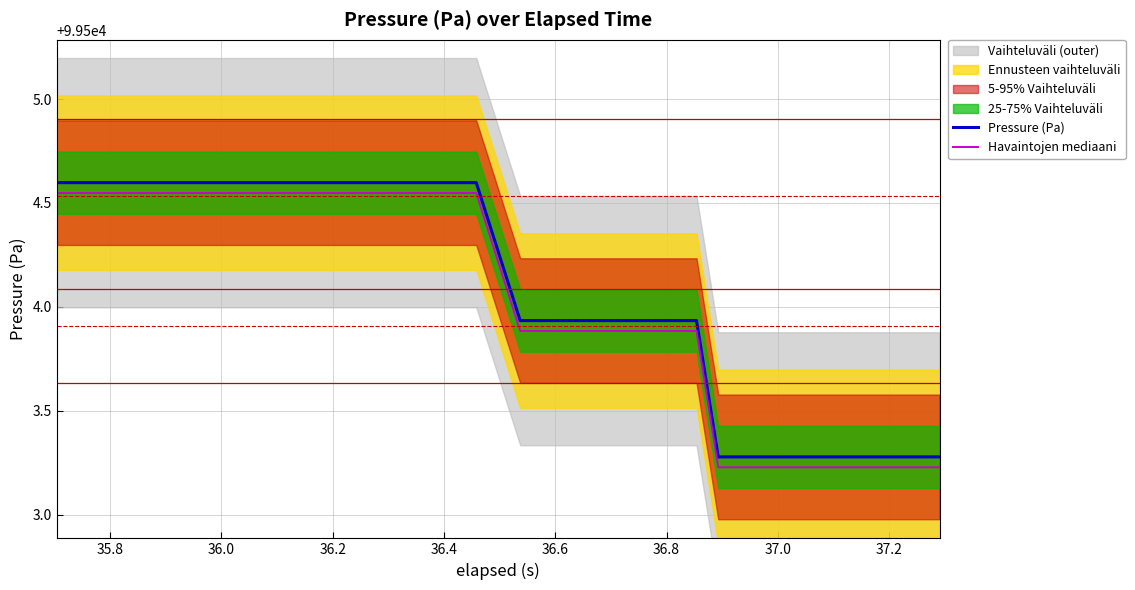

What is the lowest value of the Pressure (Pa) series?

99503.3